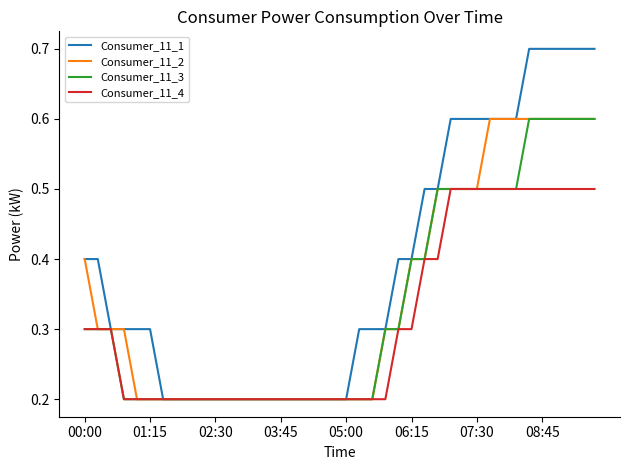

Which series has the largest total across all categories?

Consumer_11_1